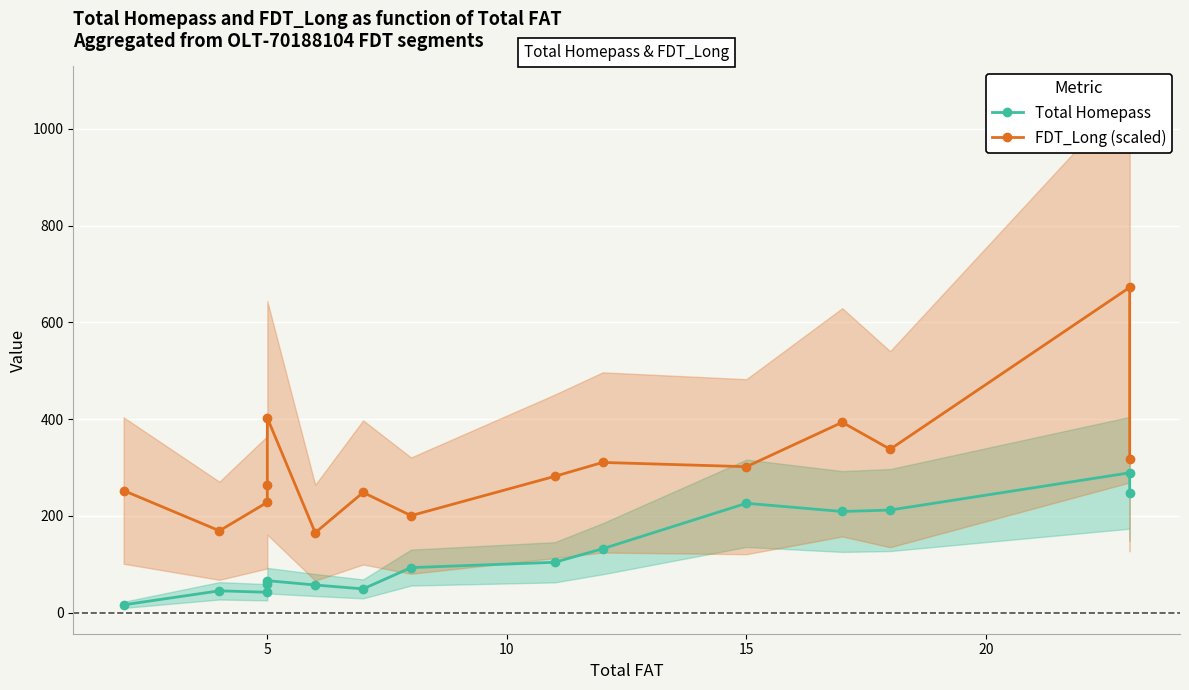

How many values in the FDT_Long (scaled) series are below 281?

7